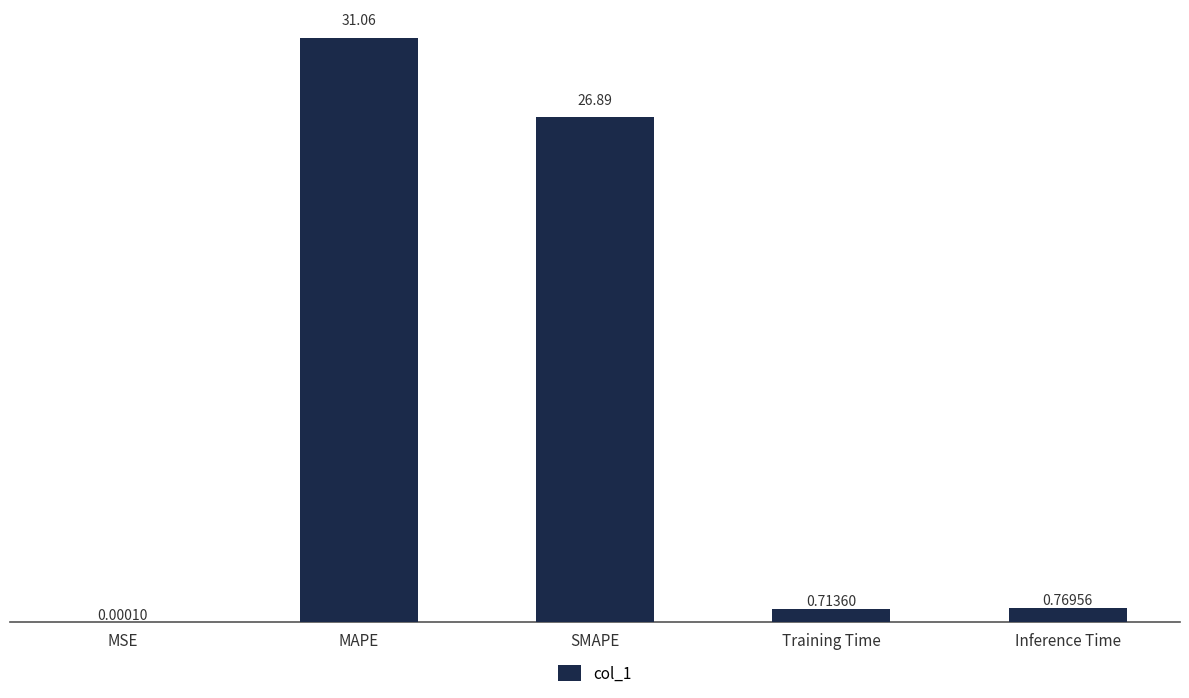

What is the sum of the values at SMAPE and MSE?

26.9